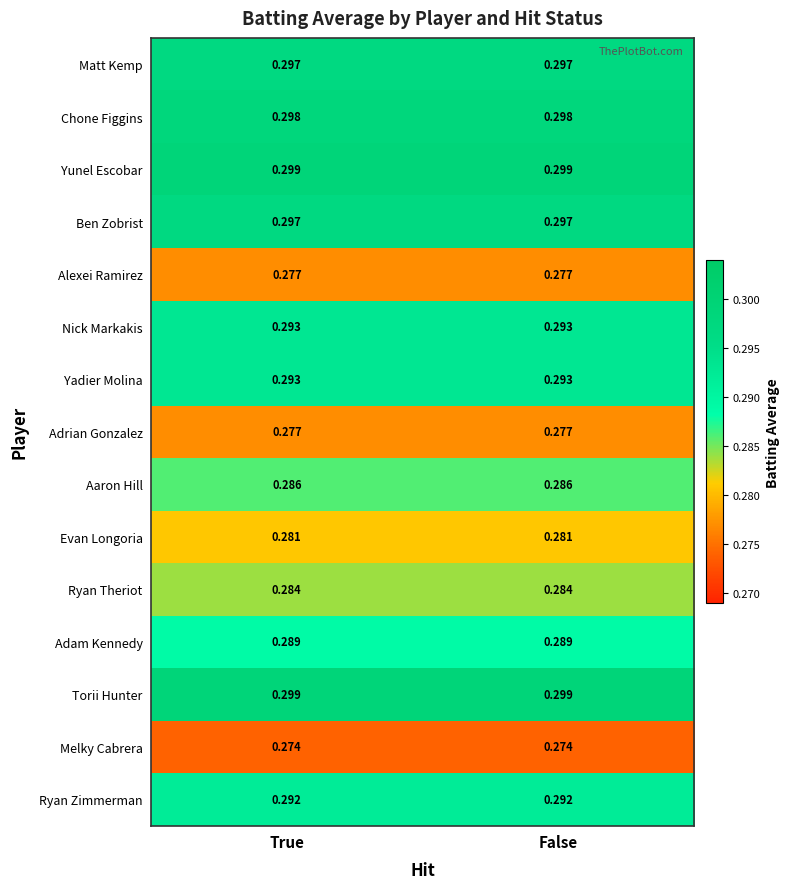

Is the value of Yunel Escobar at True greater than the value of Alexei Ramirez at False?

Yes